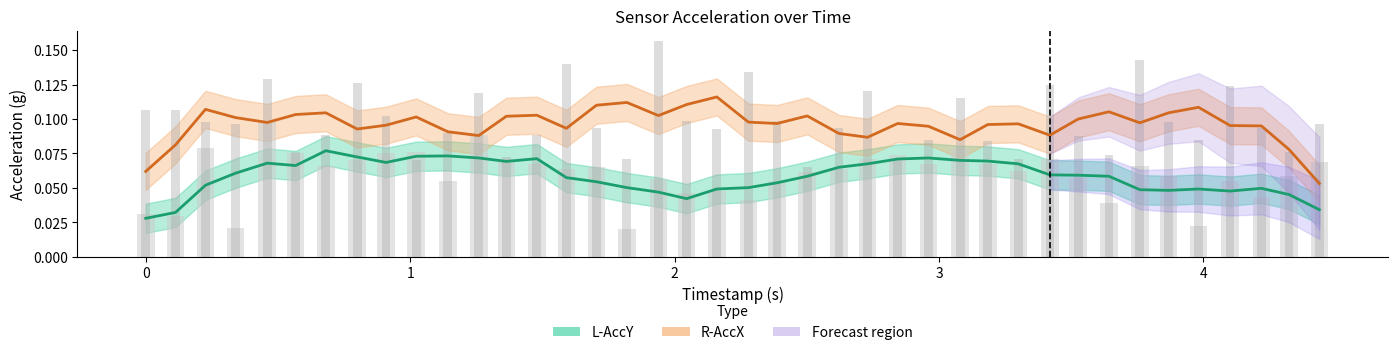

How many data points does each series have?

40